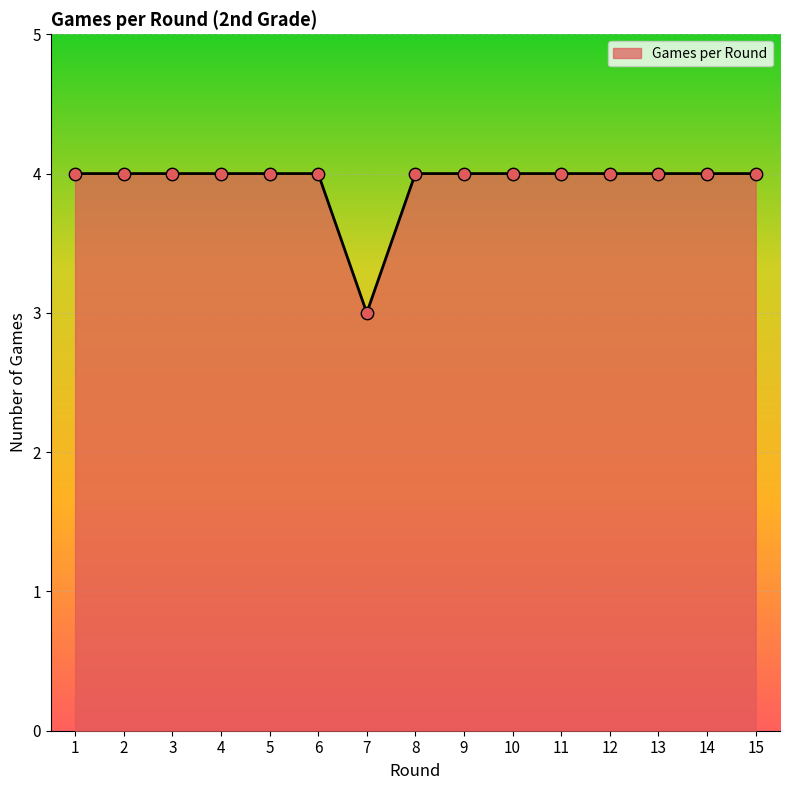

Approximately how many times larger is the value at 5 compared to 1?

1.0